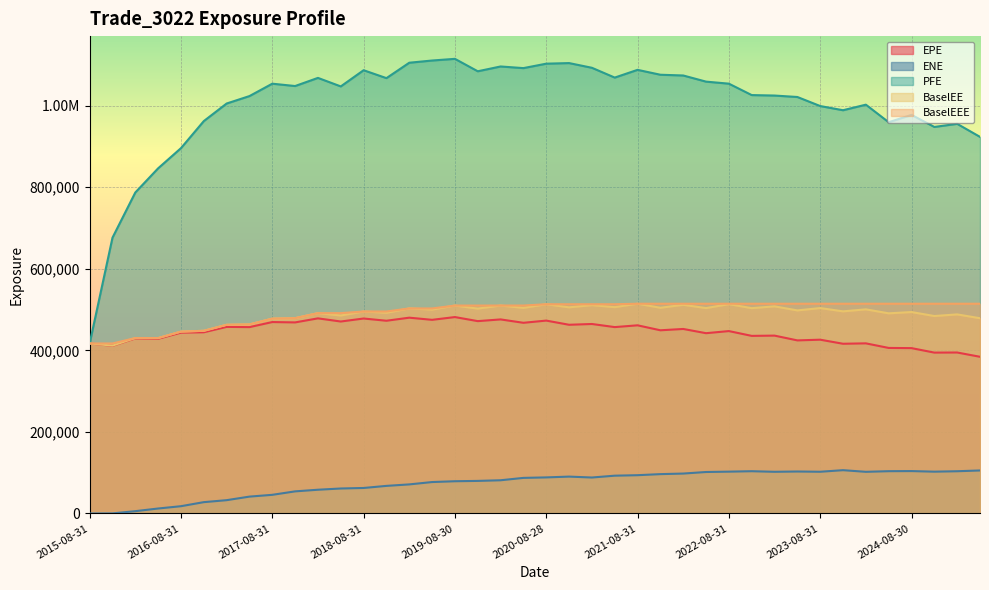

How many interior local peaks does the BaselEE series have?

16